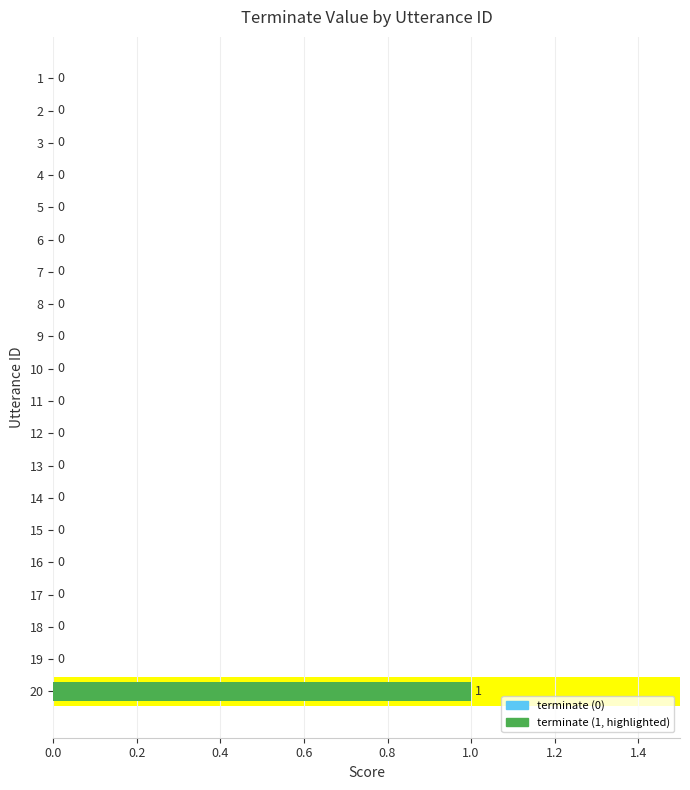

How many values are between 0 and 1?

20